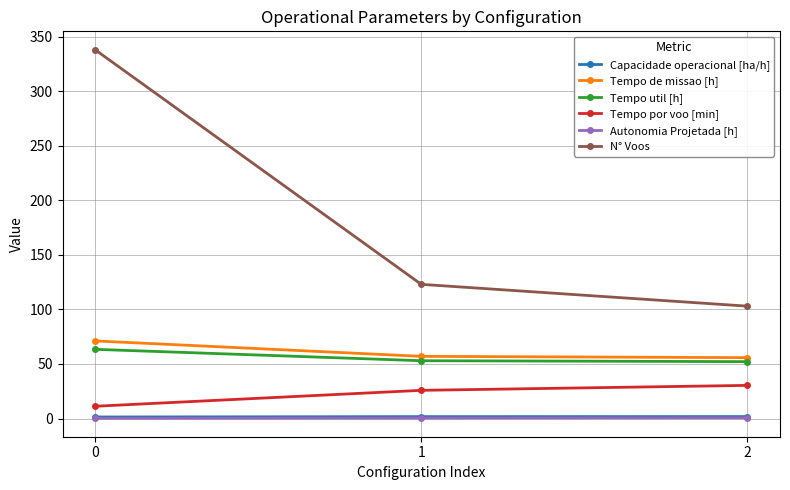

Count the number of data series in this chart.

6